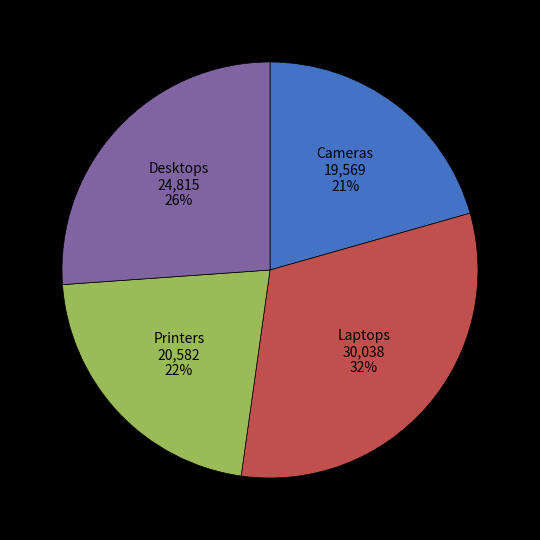

To the nearest percent, what is the difference between the largest and smallest slice percentages?

11%